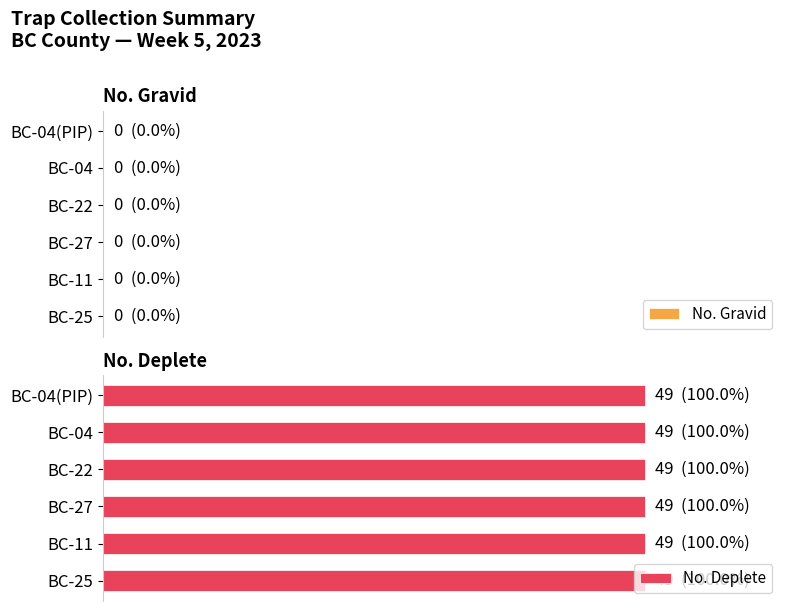

The Total series shows 20 at BC-25. True or false?

False